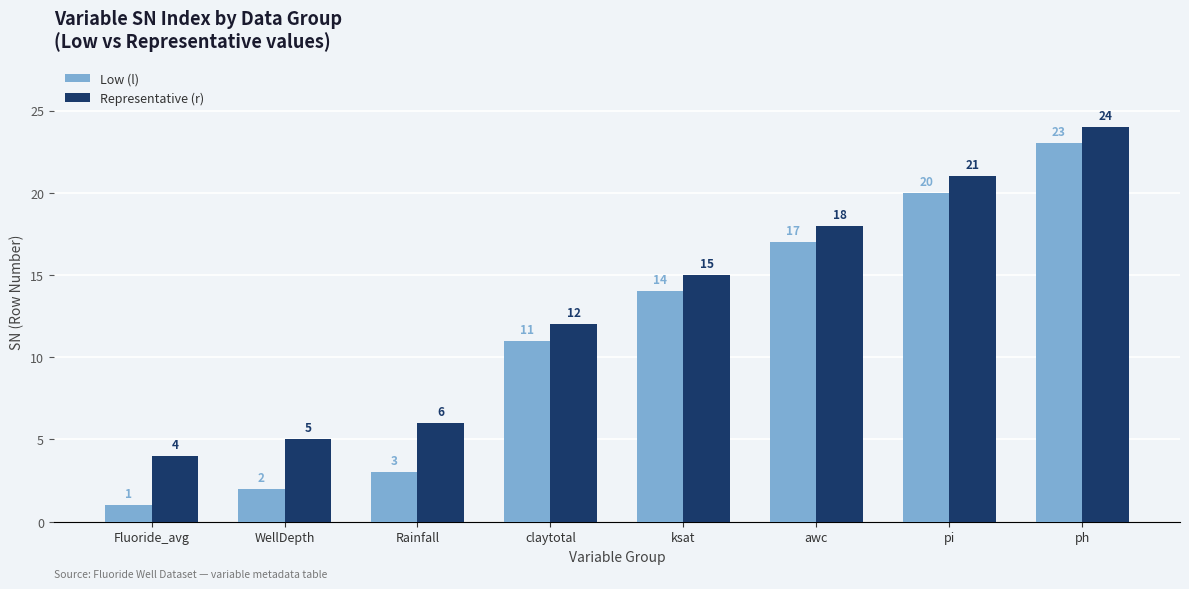

How many data points does each series have?

8